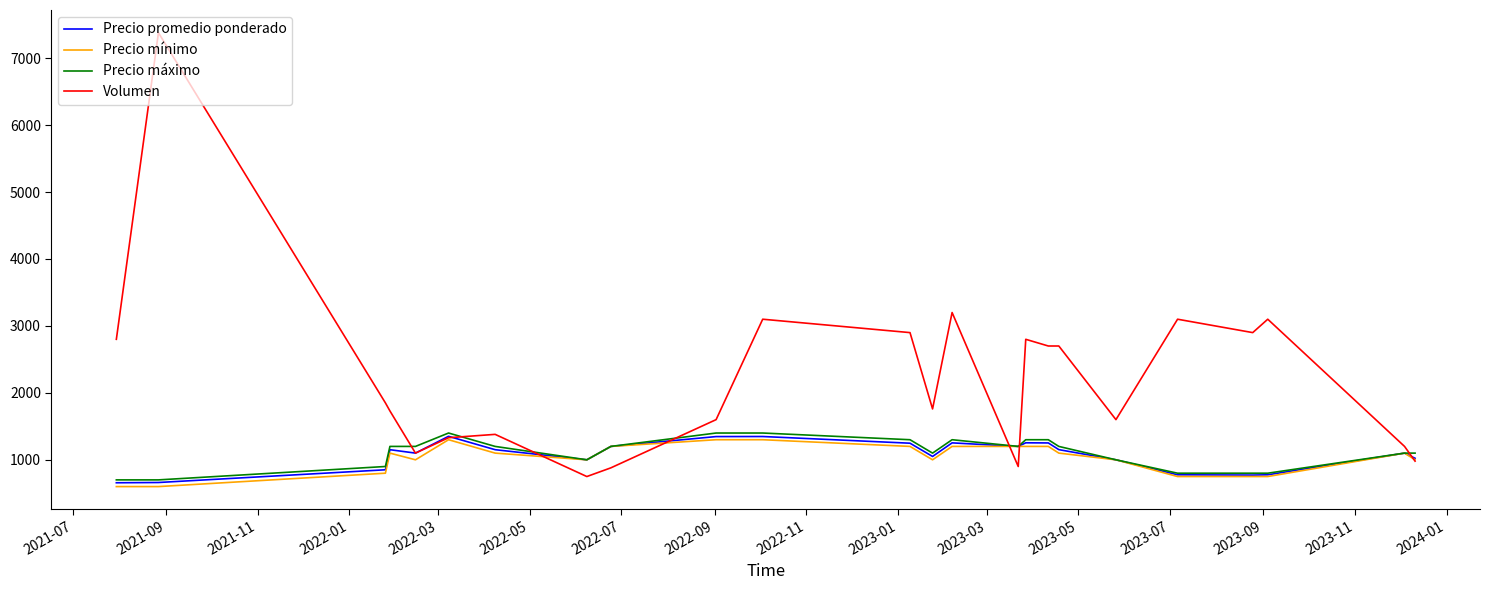

What is the smallest value displayed?

600